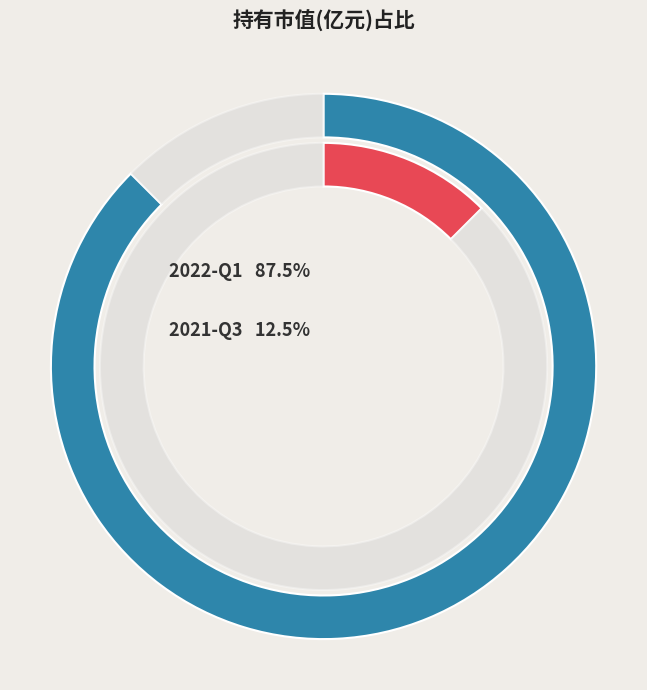

To the nearest percent, what is the average slice percentage?

50%